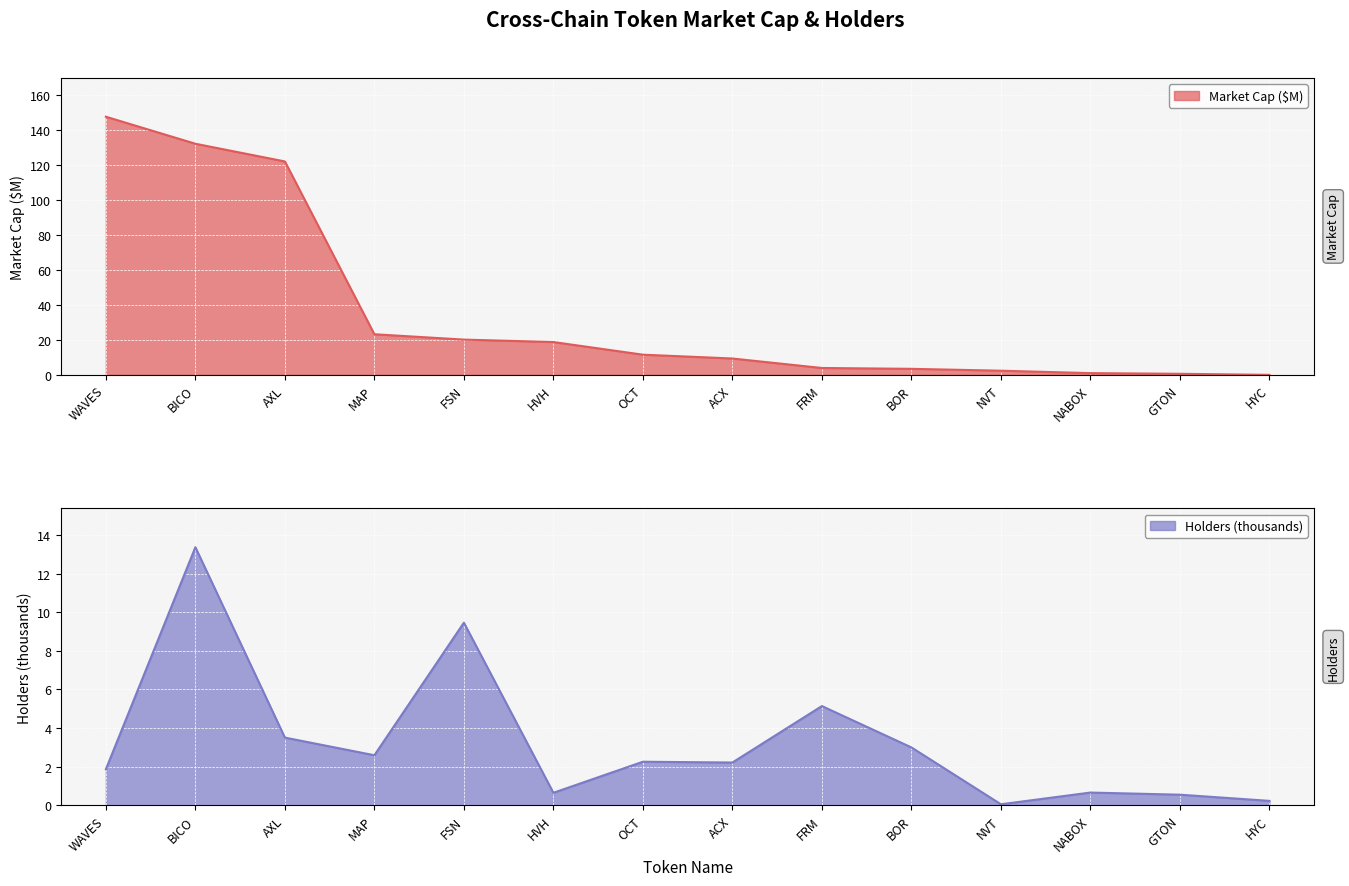

The Holders (thousands) series shows 1.2 at NABOX. True or false?

False